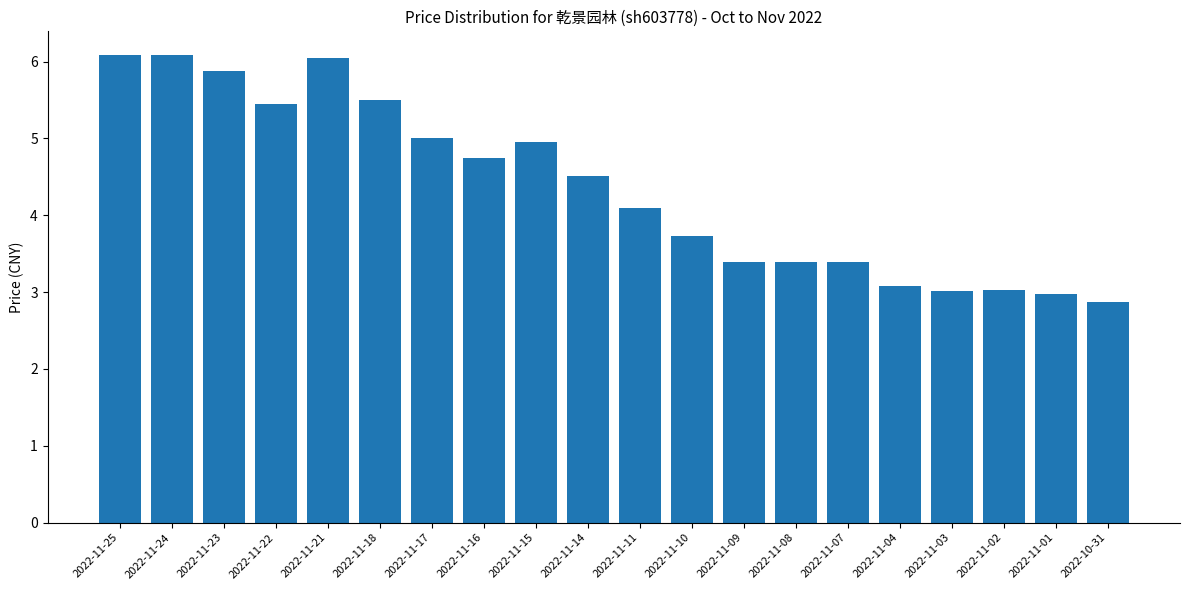

Which has a higher value, 2022-11-09 or 2022-11-16?

2022-11-16